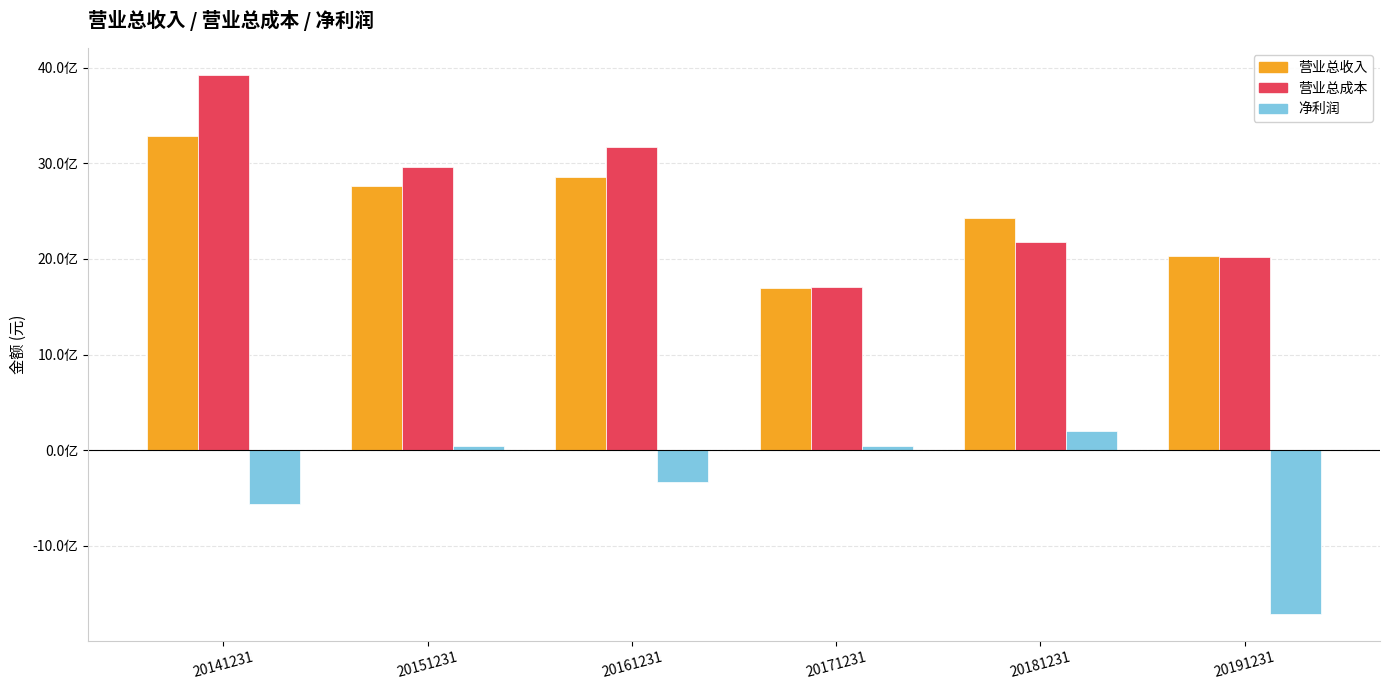

Reading left to right, what are all the values shown in this chart?

营业总收入: 3286700284.0	2761478183.5	2856923346.0	1696866915.3	2430806758.8	2026286236.7
营业总成本: 3923757304.3	2965020864.4	3168689370.4	1702919175.8	2173078163.1	2022114760.6
净利润: -564291651.6	41608580.7	-337469549.8	38257983.2	198235150.3	-1711930967.3